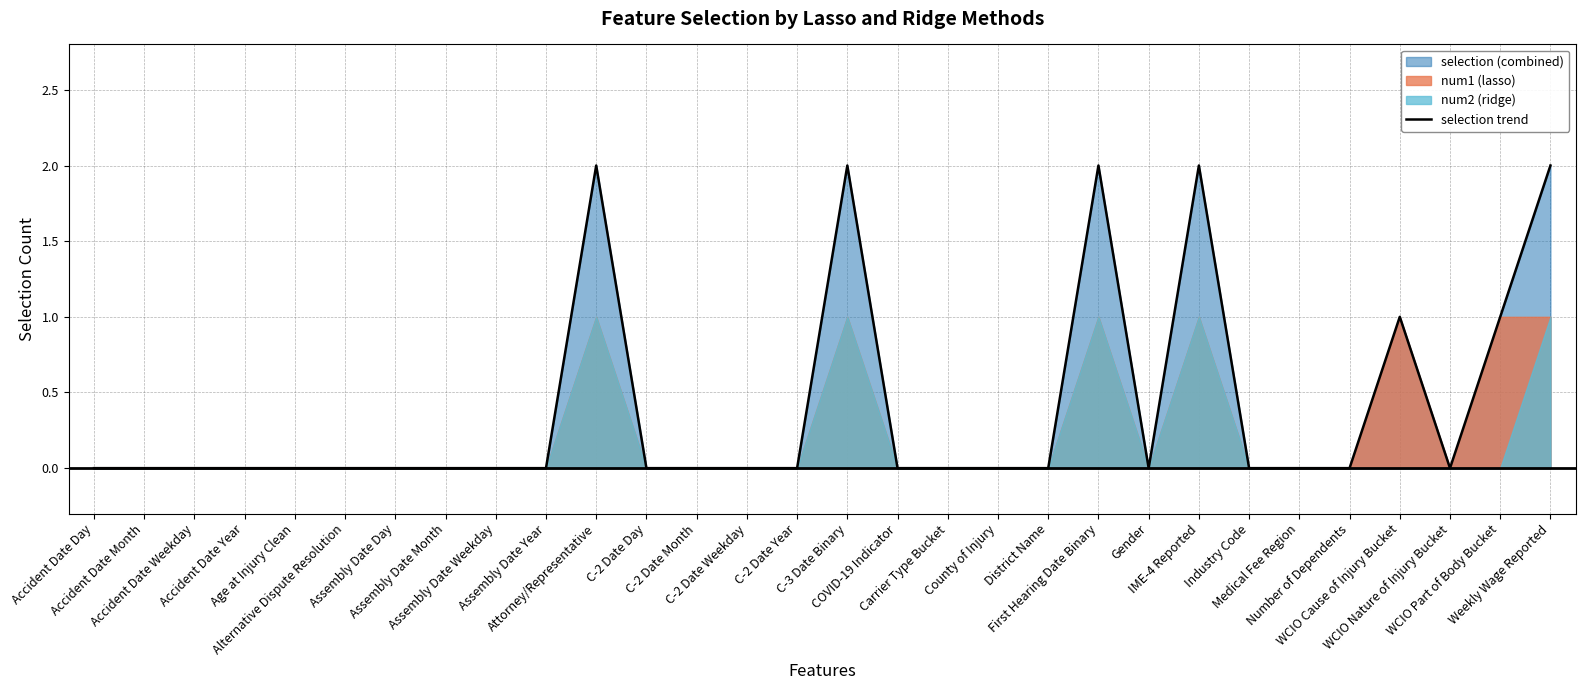

Does the chart have visible grid lines?

Yes